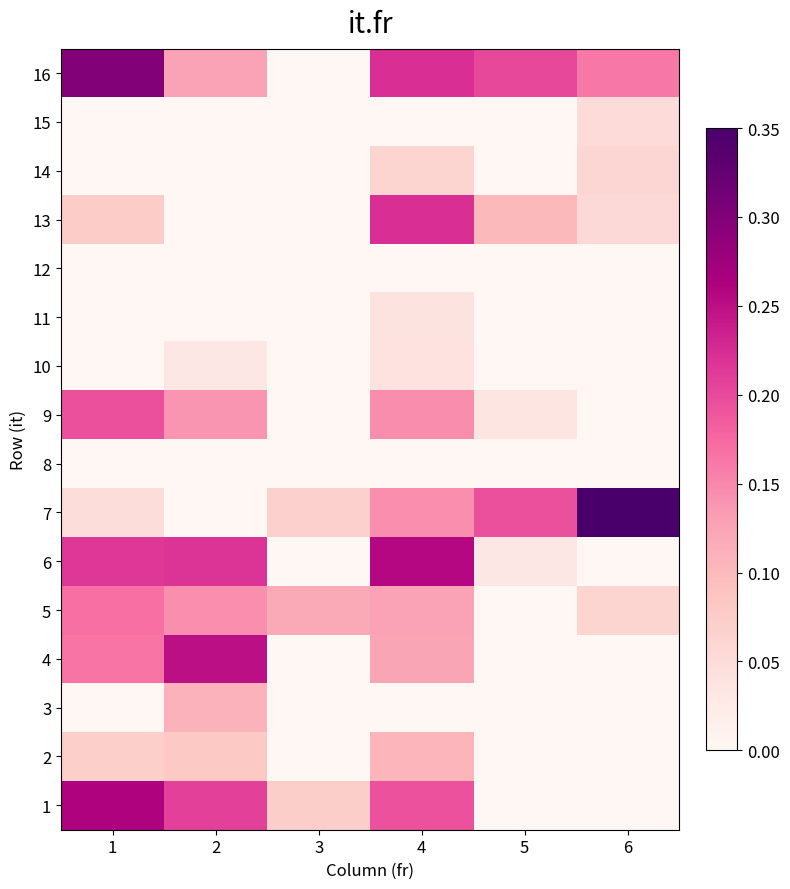

How many series are shown in this chart?

16